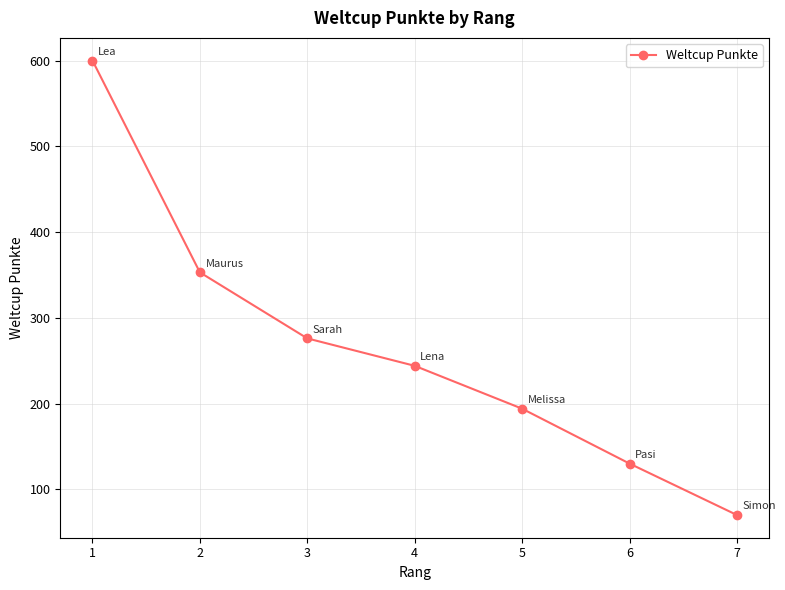

Where is the data nearest to the value 335?

2